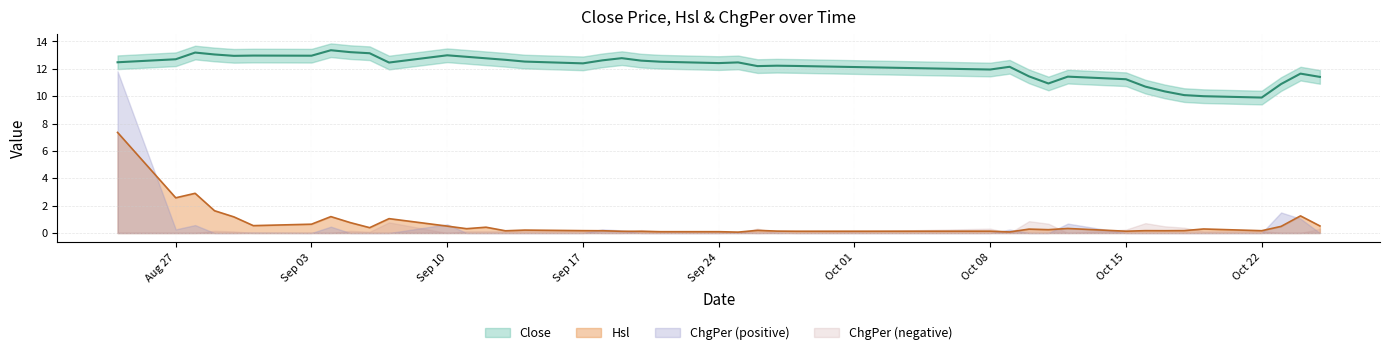

How many interior local peaks does the Hsl series have?

13